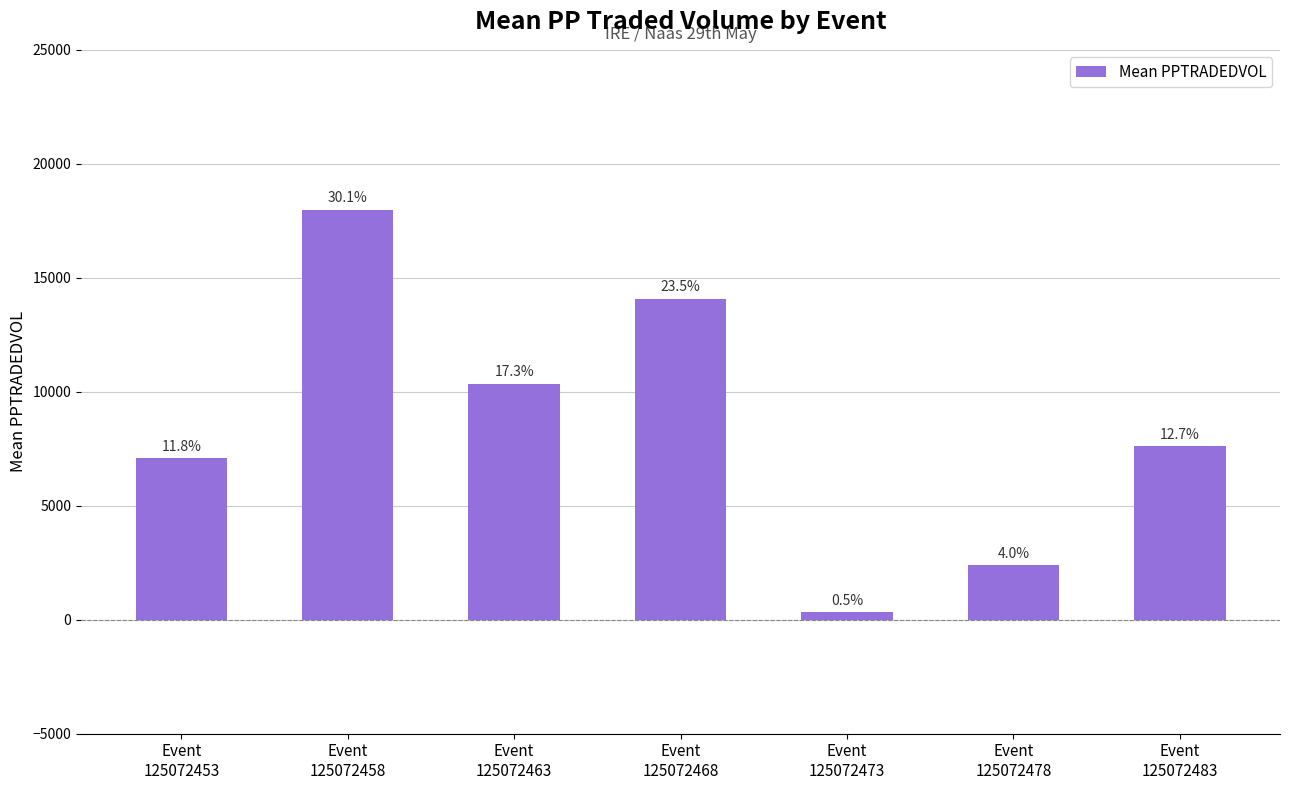

What is the value of the 5th bar from the left?

327.4